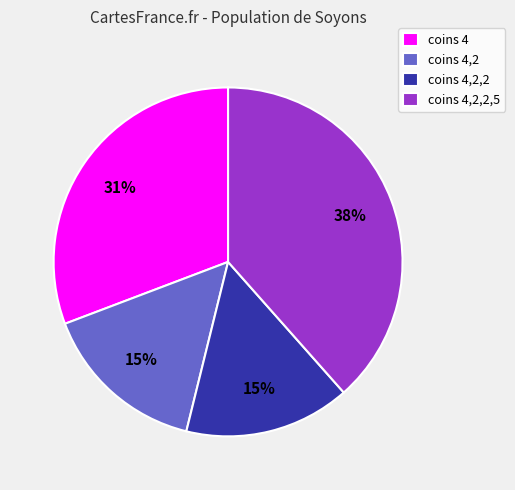

To the nearest percent, what percentage of the pie is coins 4,2,2,5?

38%